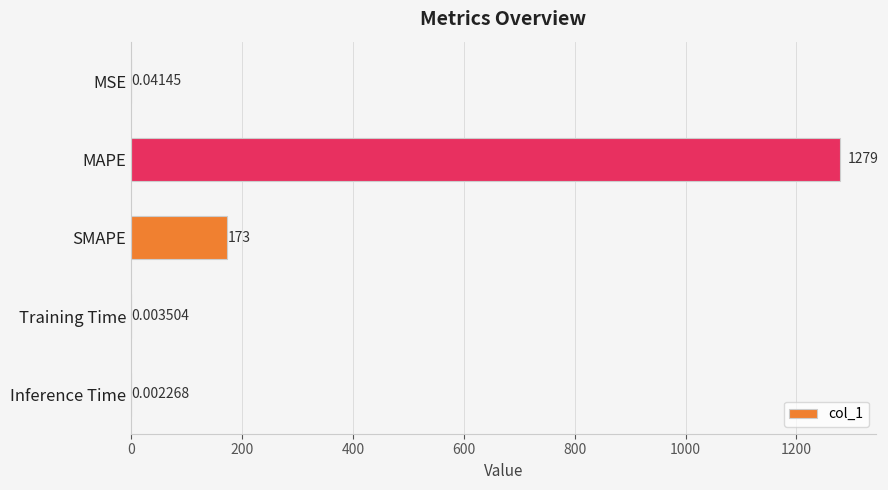

Which has a higher value, Inference Time or MAPE?

MAPE